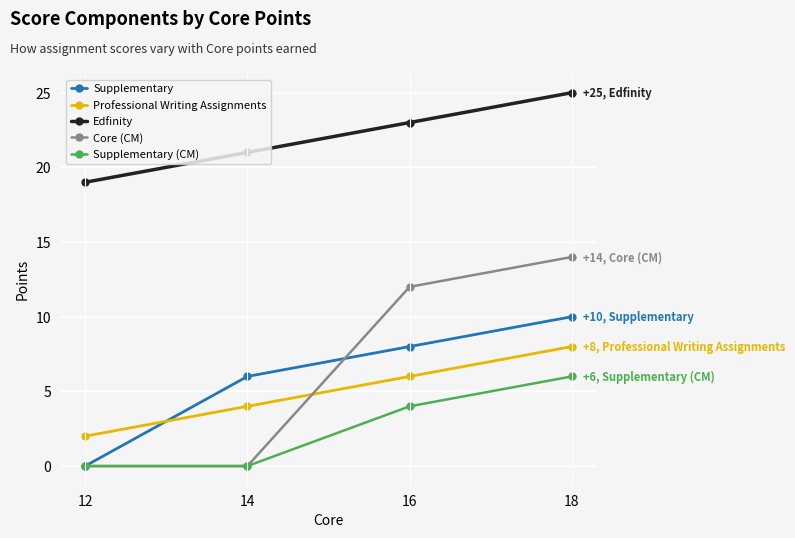

Count the Core (CM) values in the range 0 to 14.

4